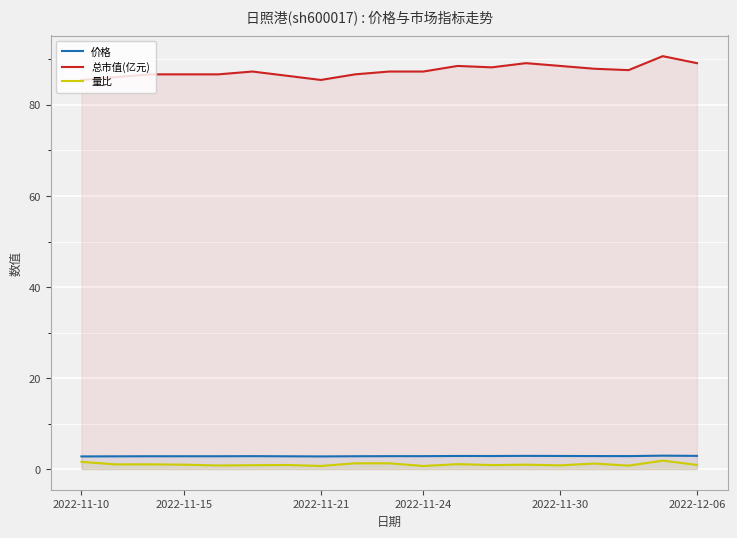

Which series has the largest total across all categories?

总市值(亿元)